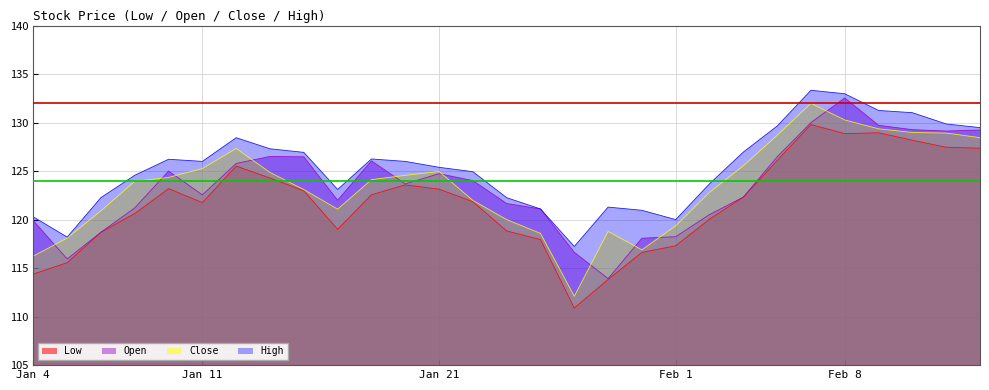

How many intersections are there between Open and Close?

10